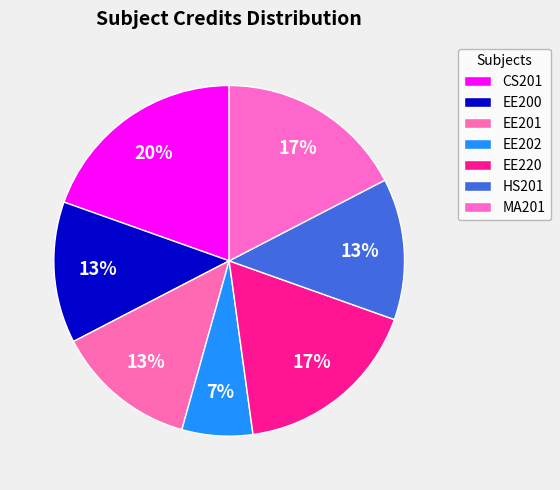

How many slices are in this pie chart?

7